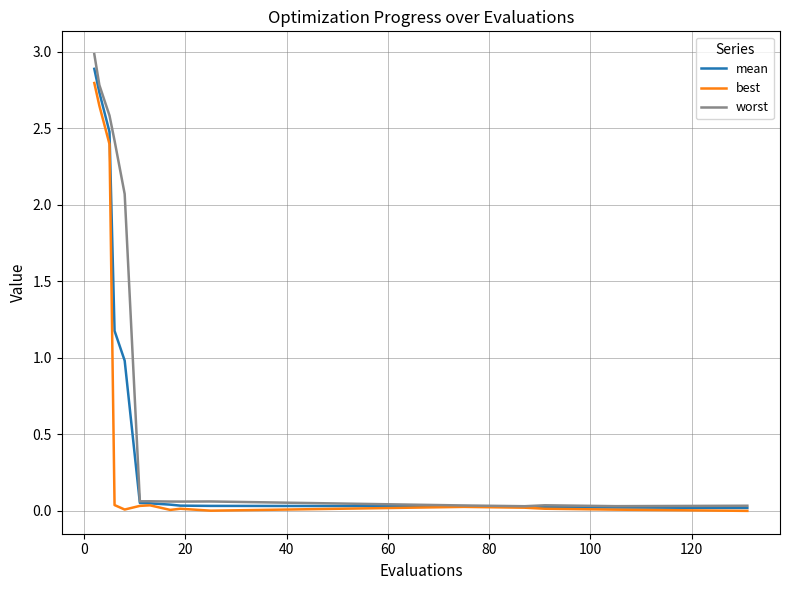

What are all the series names shown in the legend?

mean, best, worst